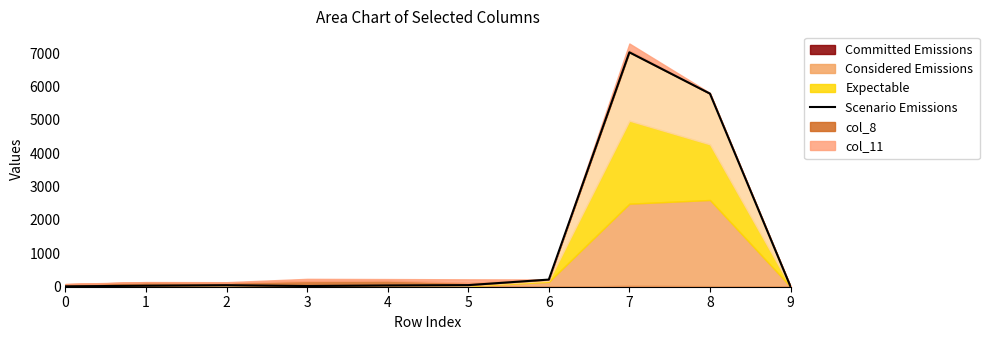

Rank the categories by value from lowest to highest.

9, 0, 3, 1, 4, 2, 5, 6, 8, 7